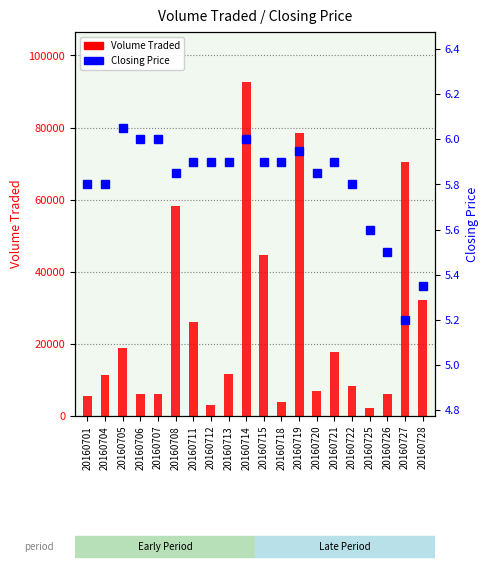

True or false: Volume Traded has a value of 10920.6 at 20160707.

False